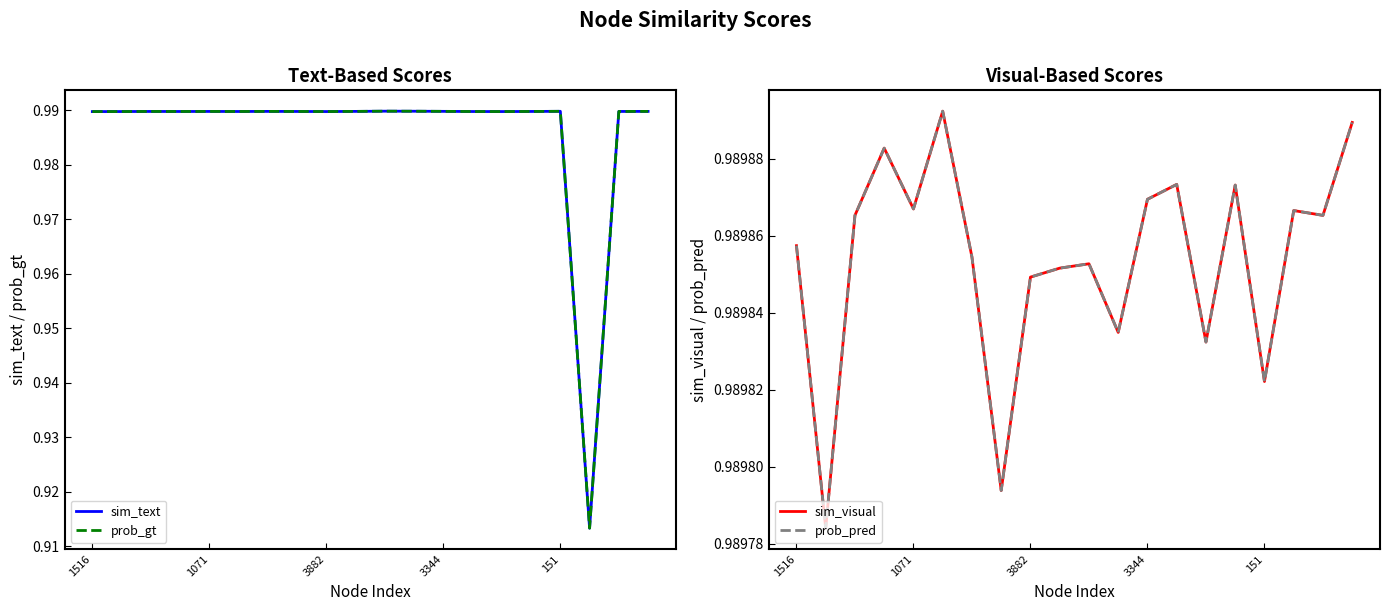

Which category has the lowest value in the sim_text series?

17